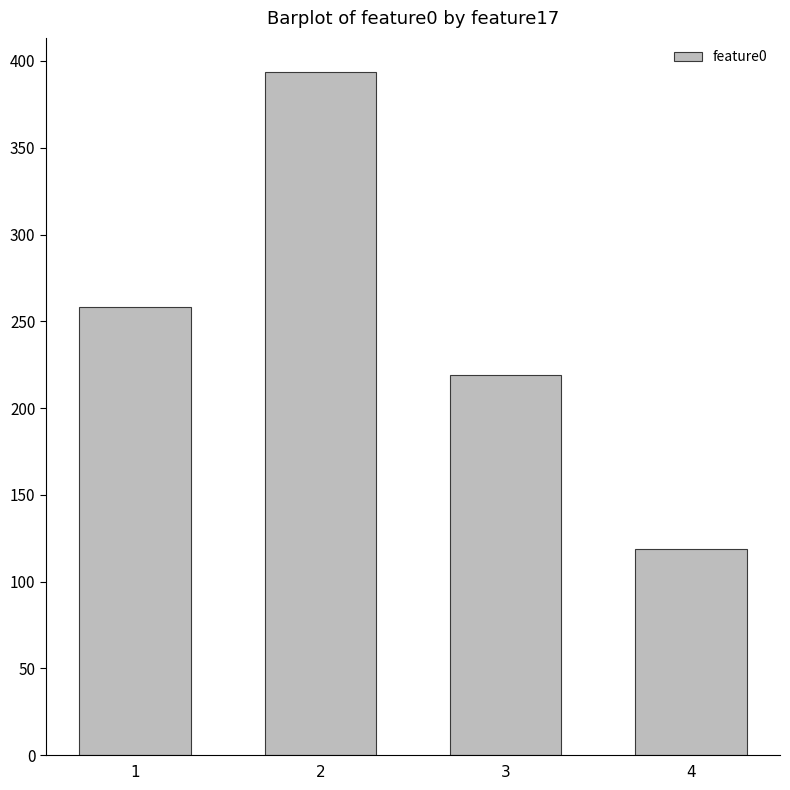

Where does the data first go above 258?

1